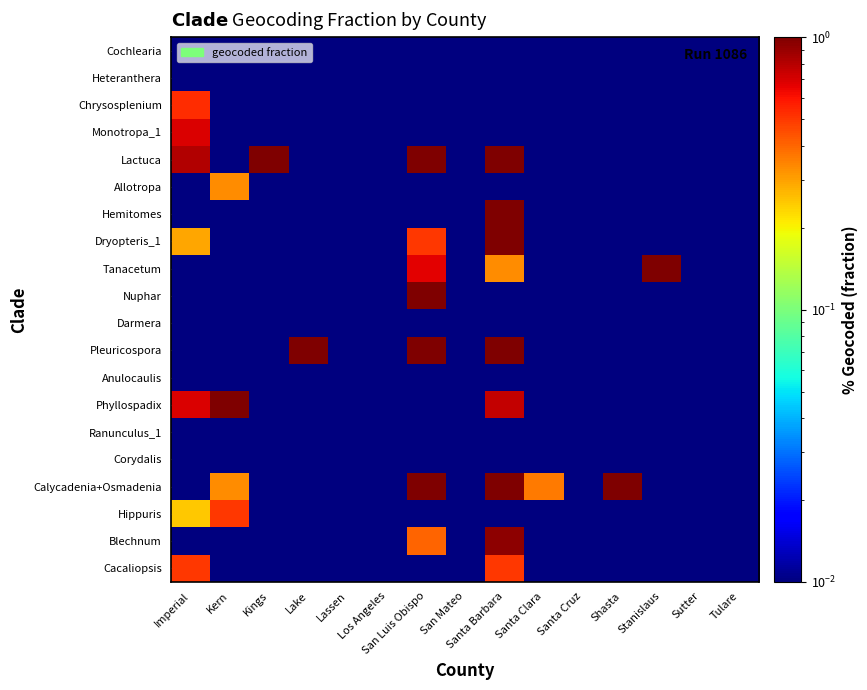

At which category is the sum across all series the highest?

Santa Barbara